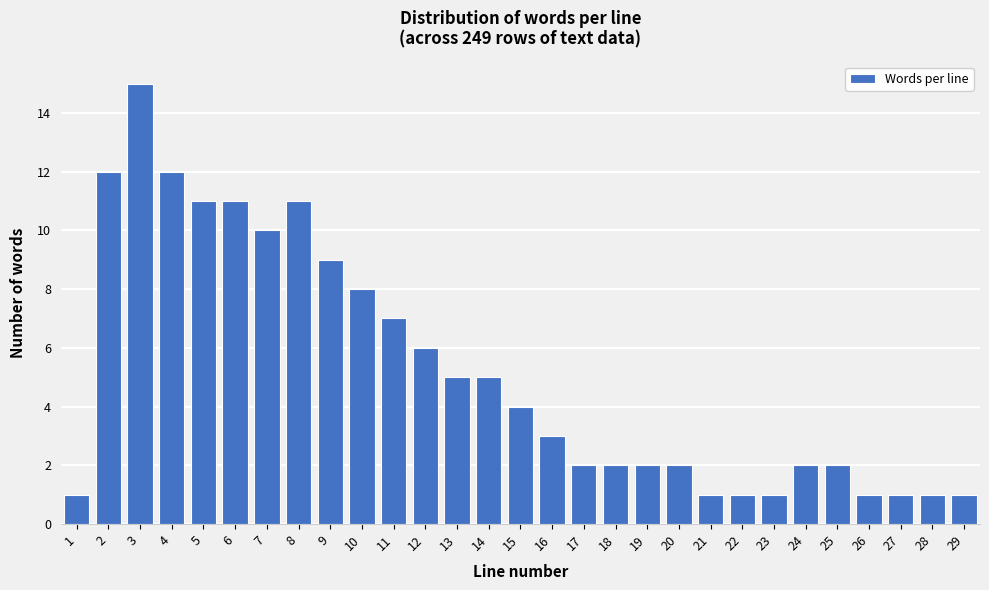

Reading left to right, extract all data points from this chart.

1	12	15	12	11	11	10	11	9	8	7	6	5	5	4	3	2	2	2	2	1	1	1	2	2	1	1	1	1